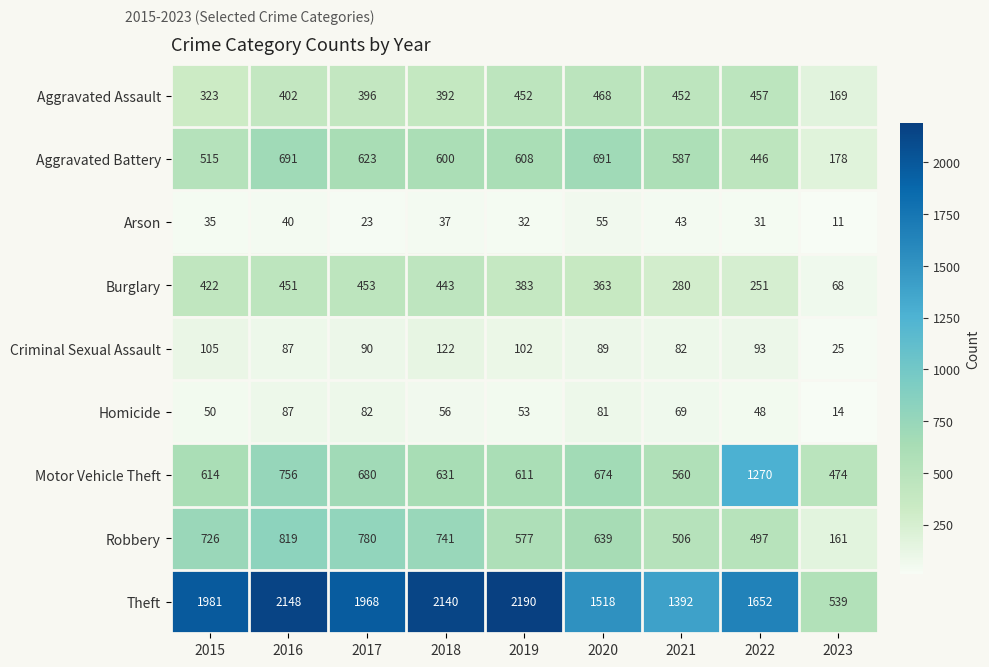

Which series has the largest range (max minus min)?

Theft